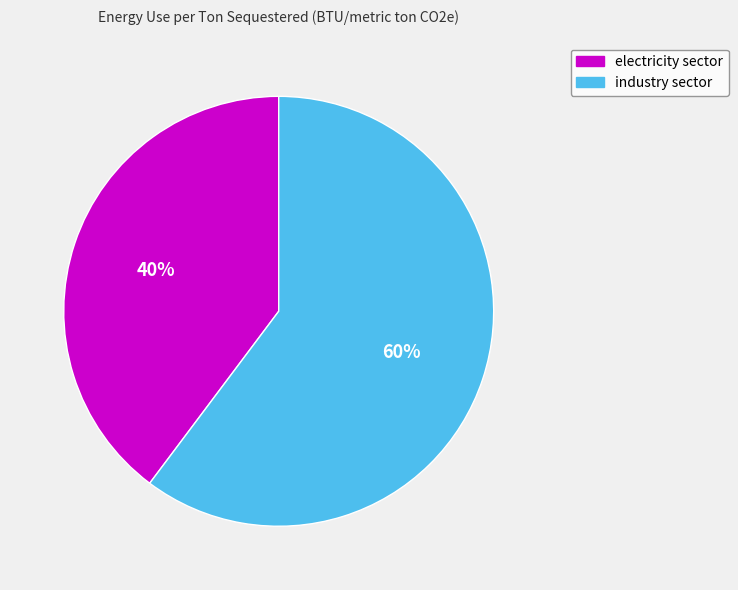

Which has a higher value, electricity sector or industry sector?

industry sector